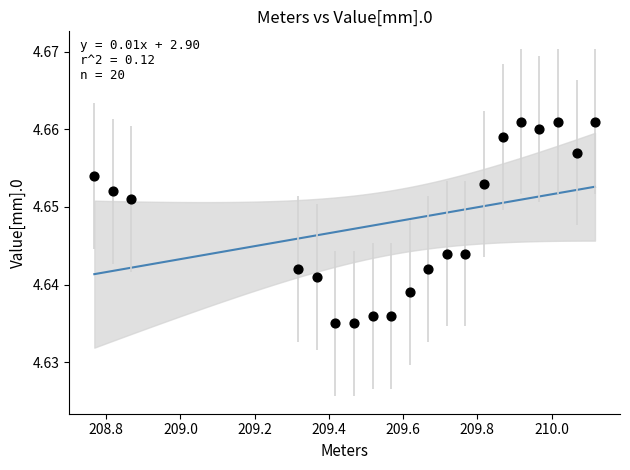

What is the range of X values (max minus min)?

1.3